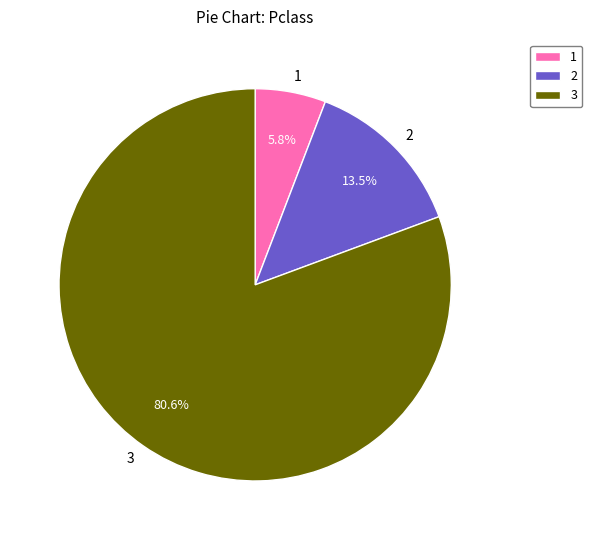

Is there a majority slice in this chart?

Yes